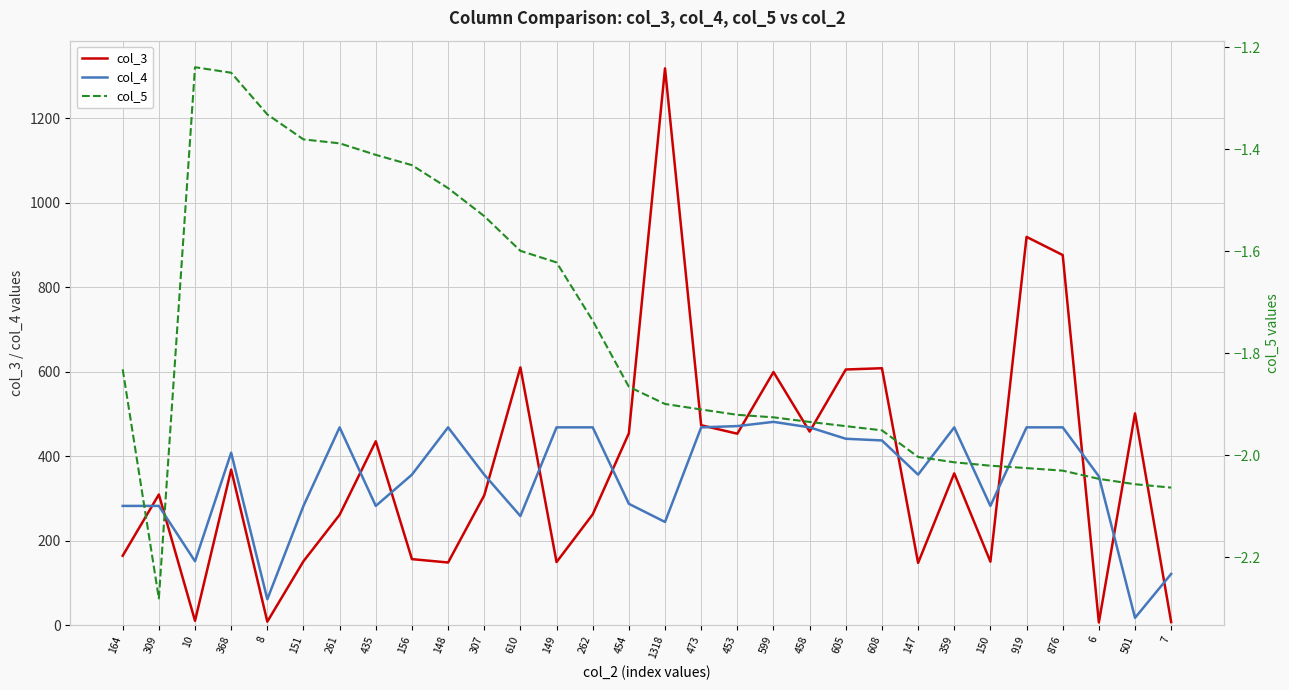

Reading right to left, what are all the values shown in this chart?

col_3: 7=7.0	501=501.0	6=6.0	876=876.0	919=919.0	150=150.0	359=359.0	147=147.0	608=608.0	605=605.0	458=458.0	599=599.0	453=453.0	473=473.0	1318=1318.0	454=454.0	262=262.0	149=149.0	610=610.0	307=307.0	148=148.0	156=156.0	435=435.0	261=261.0	151=151.0	8=8.0	368=368.0	10=10.0	309=309.0	164=164.0
col_4: 7=121.0	501=17.0	6=352.0	876=468.0	919=468.0	150=282.0	359=468.0	147=356.0	608=437.0	605=441.0	458=468.0	599=481.0	453=471.0	473=468.0	1318=244.0	454=287.0	262=468.0	149=468.0	610=258.0	307=356.0	148=468.0	156=356.0	435=282.0	261=468.0	151=282.0	8=61.0	368=408.0	10=151.0	309=282.0	164=282.0
col_5: 7=-2.1	501=-2.1	6=-2.0	876=-2.0	919=-2.0	150=-2.0	359=-2.0	147=-2.0	608=-2.0	605=-1.9	458=-1.9	599=-1.9	453=-1.9	473=-1.9	1318=-1.9	454=-1.9	262=-1.7	149=-1.6	610=-1.6	307=-1.5	148=-1.5	156=-1.4	435=-1.4	261=-1.4	151=-1.4	8=-1.3	368=-1.2	10=-1.2	309=-2.3	164=-1.8